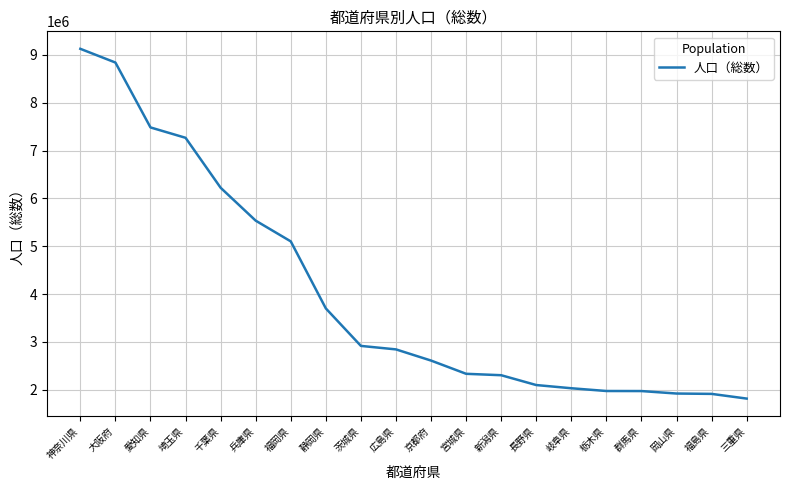

True or false: the data shows 1574472 at 京都府.

False